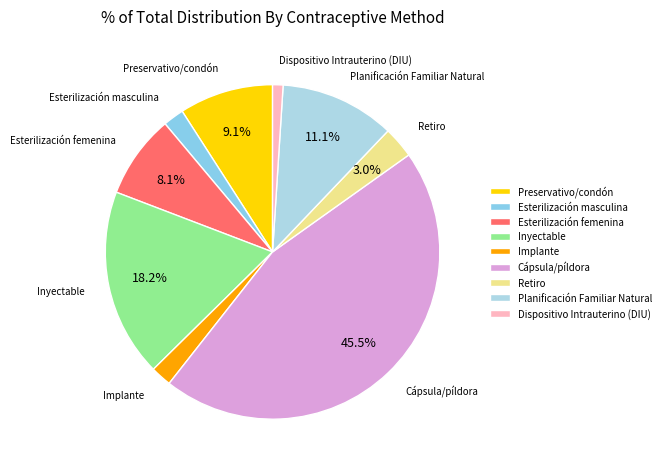

Between Retiro and Esterilización femenina, which is larger?

Esterilización femenina